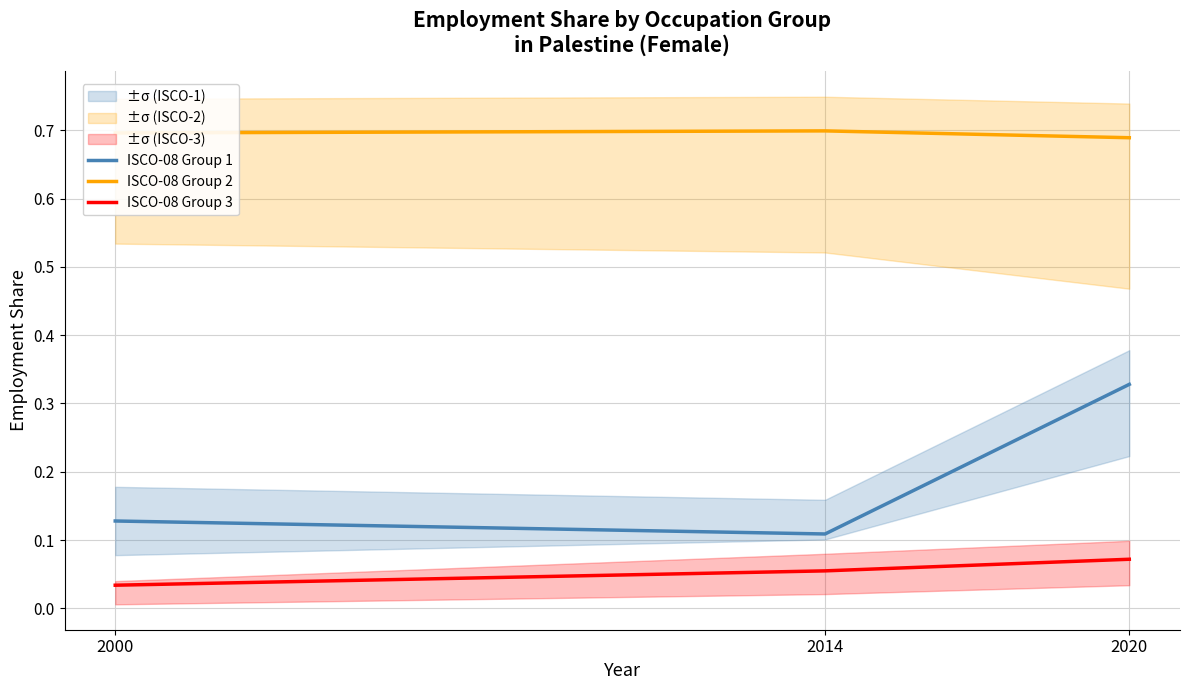

What is the sum of all ISCO-08 Group 2 values?

2.1